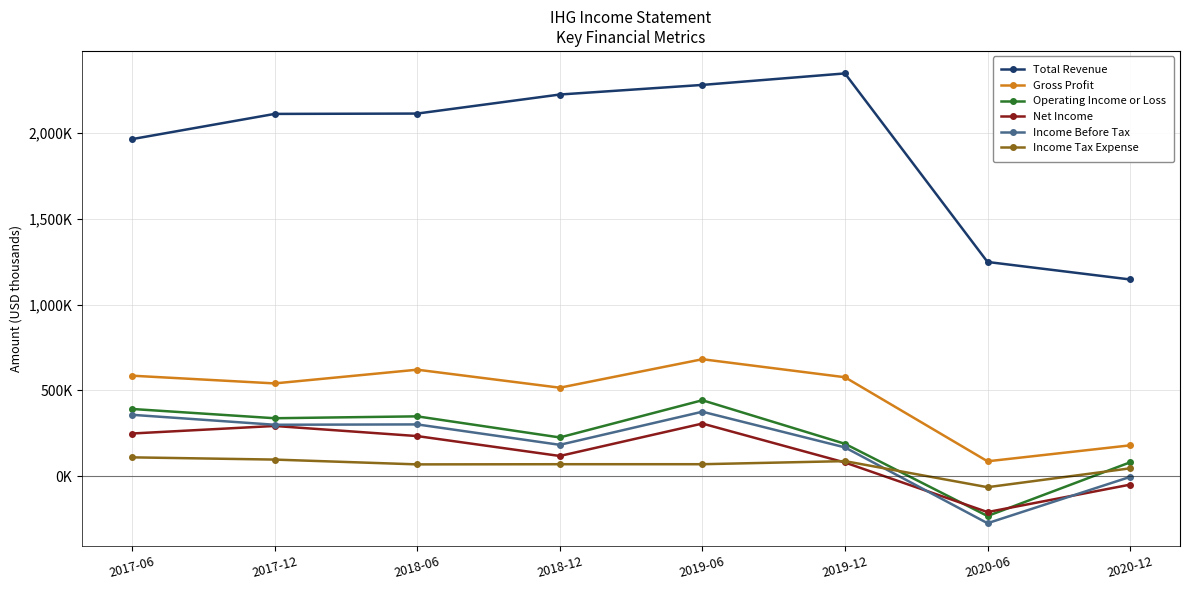

At which category does the chart reach its minimum across all series?

2020-06